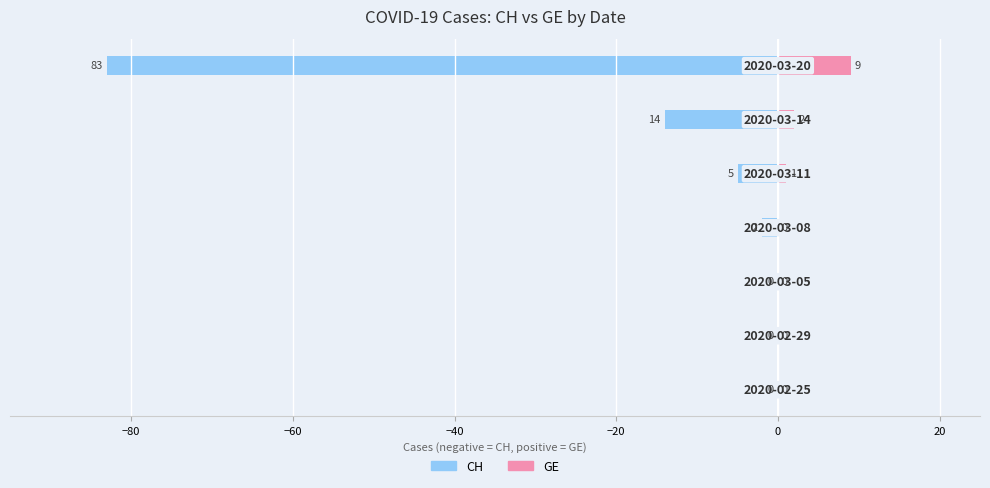

What is the maximum value shown in the chart?

9